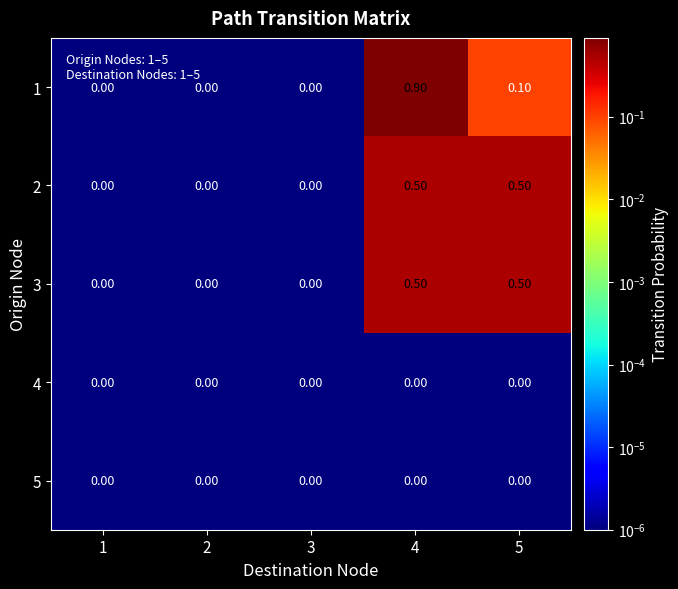

What is the difference between the maximum and second lowest values in the 2 series?

0.5